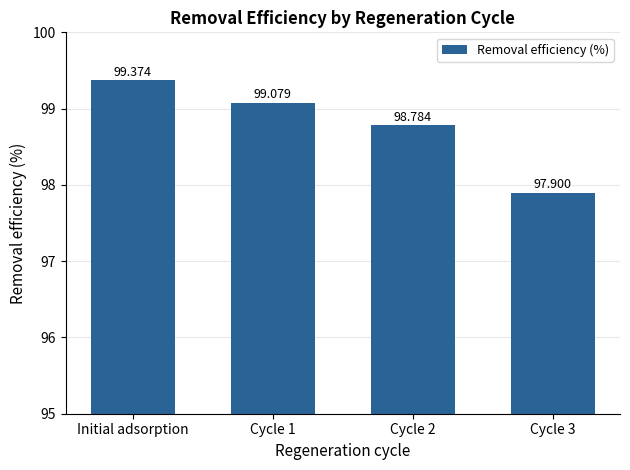

What is the minimum value shown in the chart?

97.9